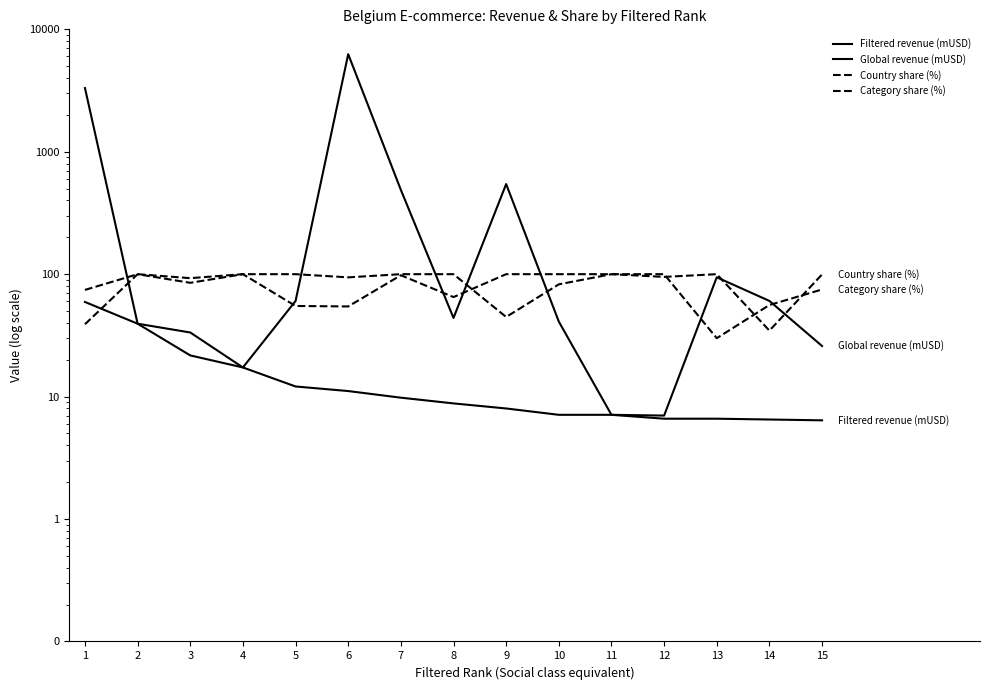

What is the difference between the highest and lowest values at 15?

93.1